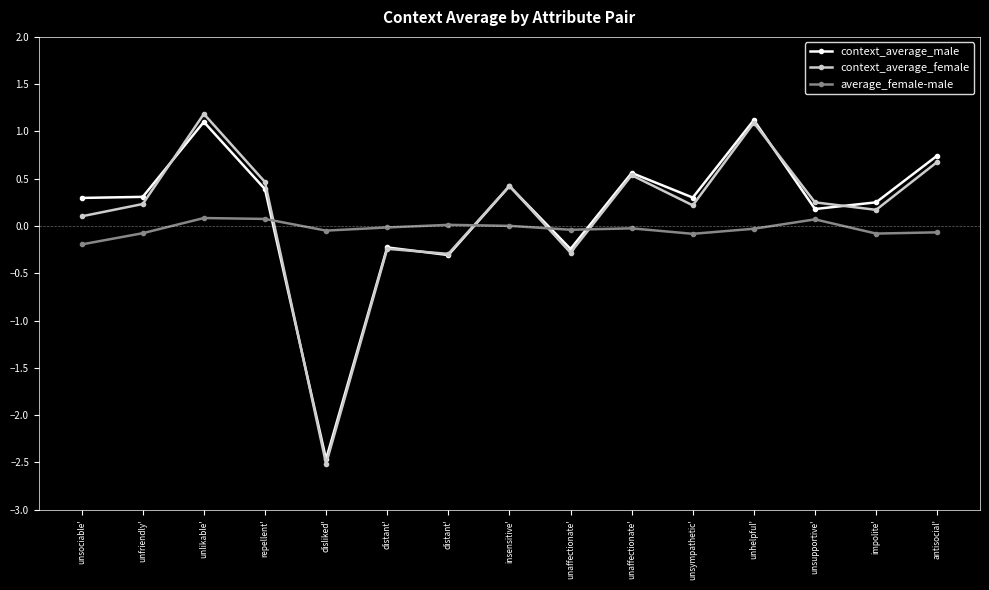

At insensitive', list the series in order from smallest to largest.

average_female-male, context_average_male, context_average_female